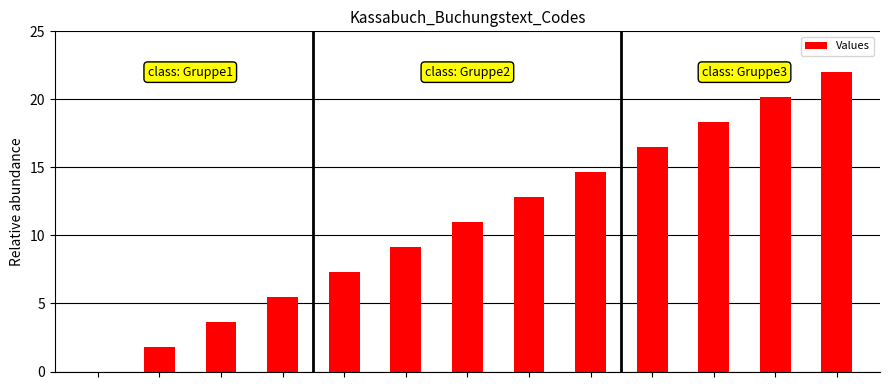

What is the greatest value displayed?

22.0